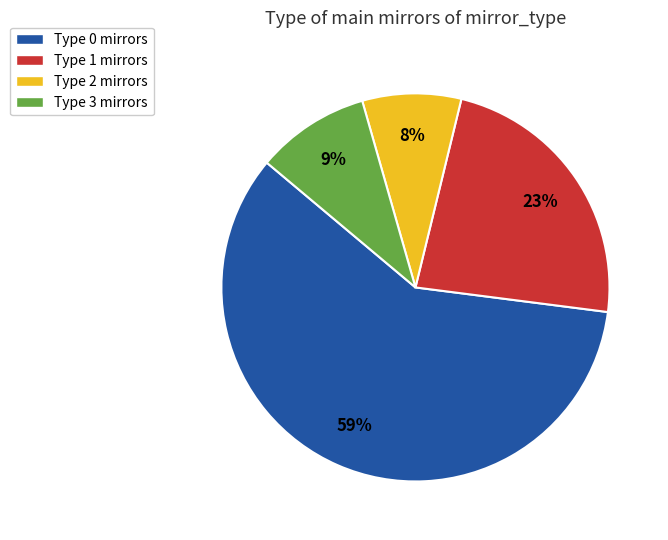

To the nearest percent, what is the difference between the Type 1 and Type 2 slice percentages?

15%